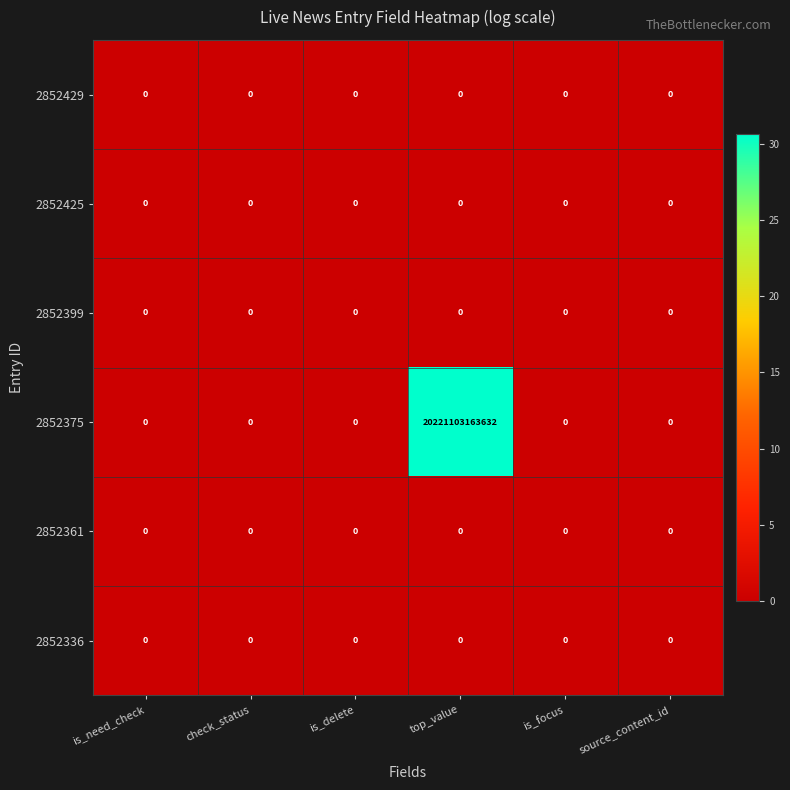

Which series has the largest total across all categories?

2852375